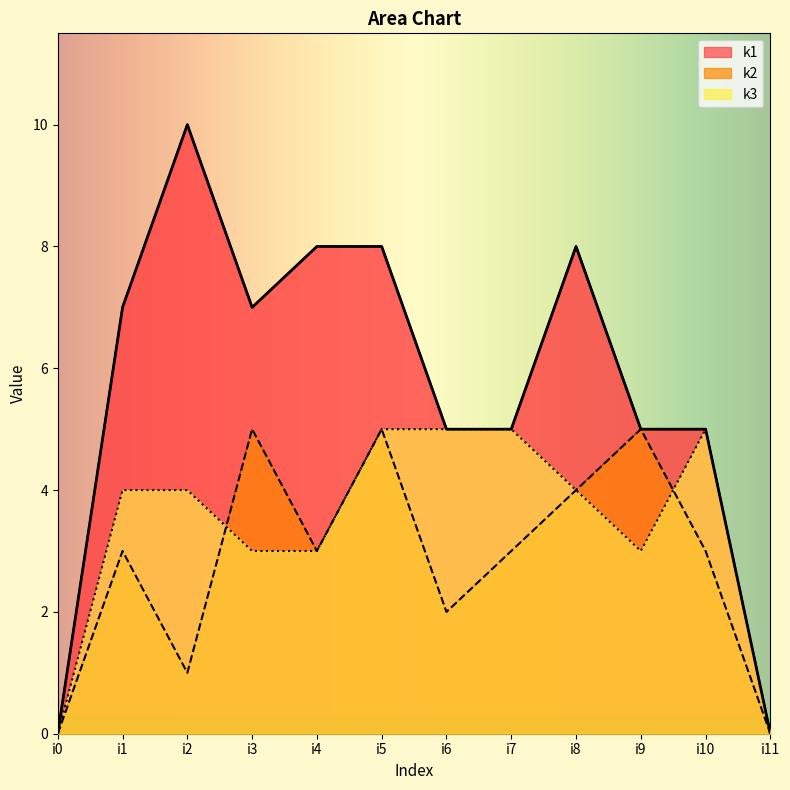

True or false: k2 and k1 cross at least once.

False